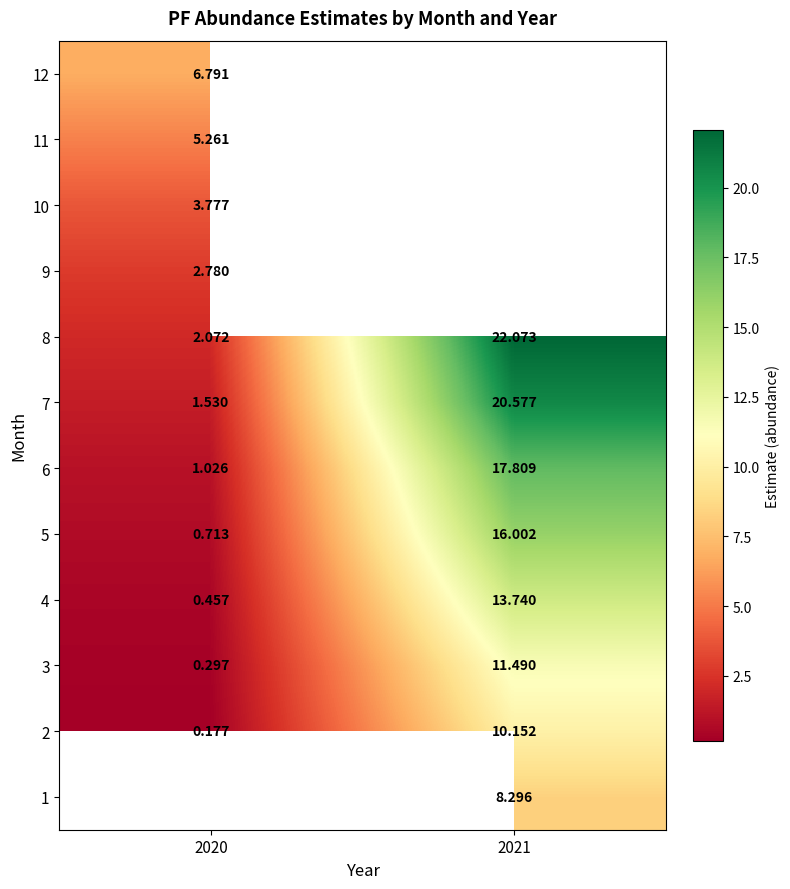

Is the value of 1 at 2021 greater than the value of 8 at 2020?

Yes